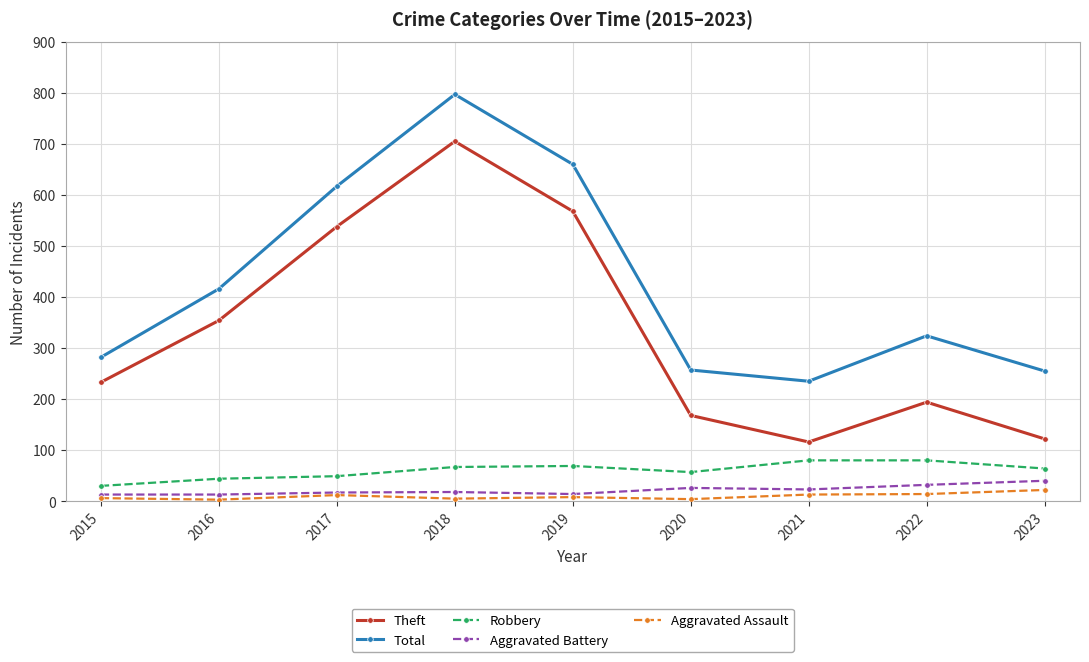

What is the difference between the maximum and minimum values in the Aggravated Battery series?

27